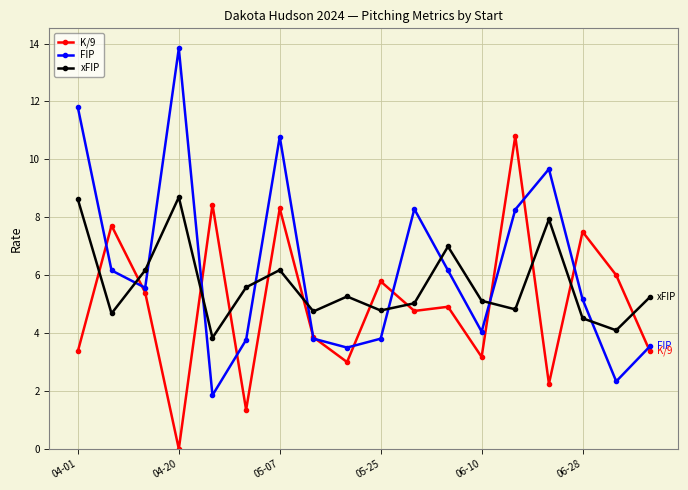

True or false: xFIP has more than 2 points higher than both neighbors.

True